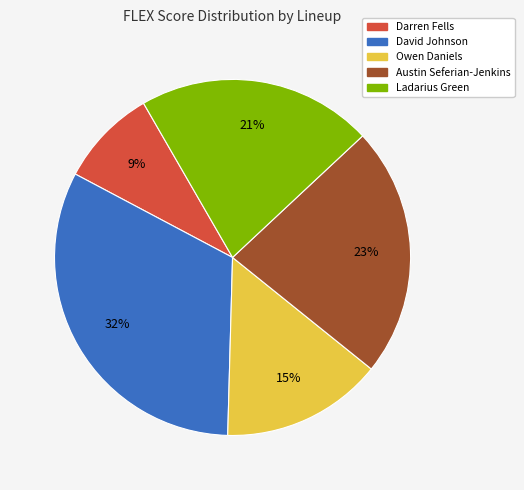

To the nearest percent, what is the difference between the largest and smallest slice percentages?

23%